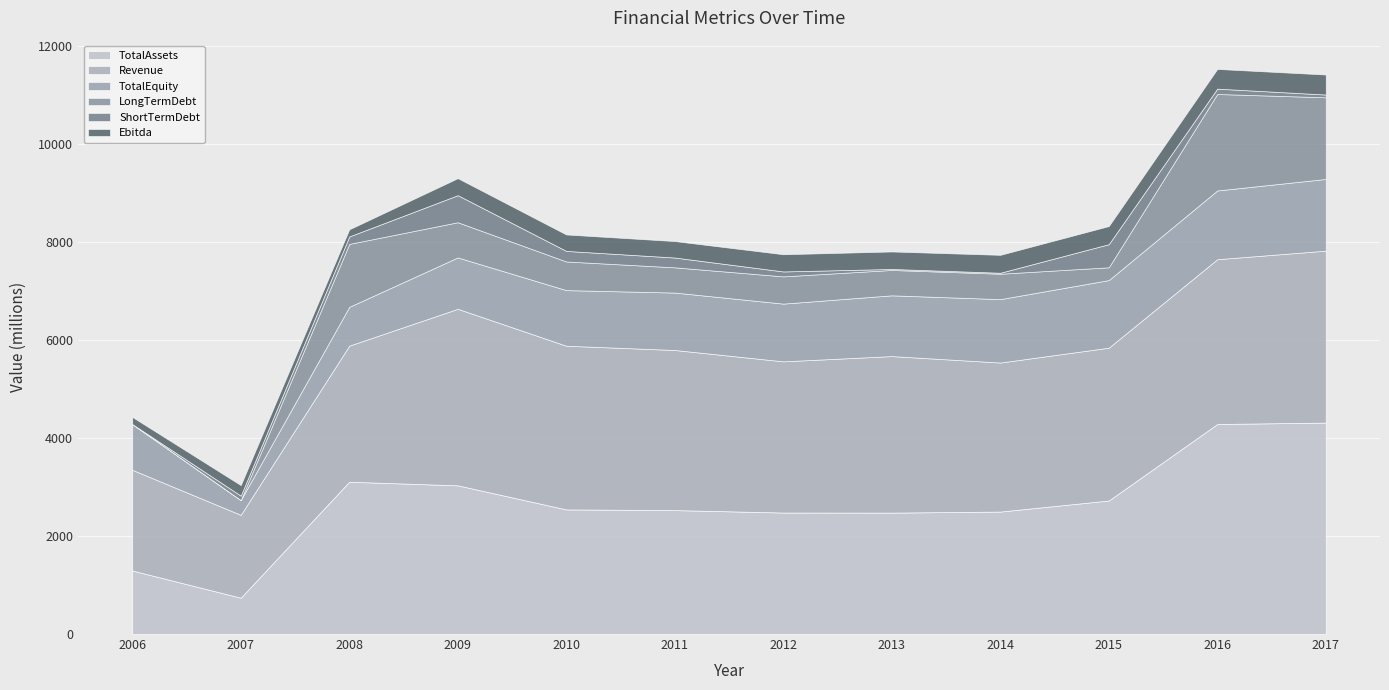

At which category does Ebitda reach its first local valley?

2008